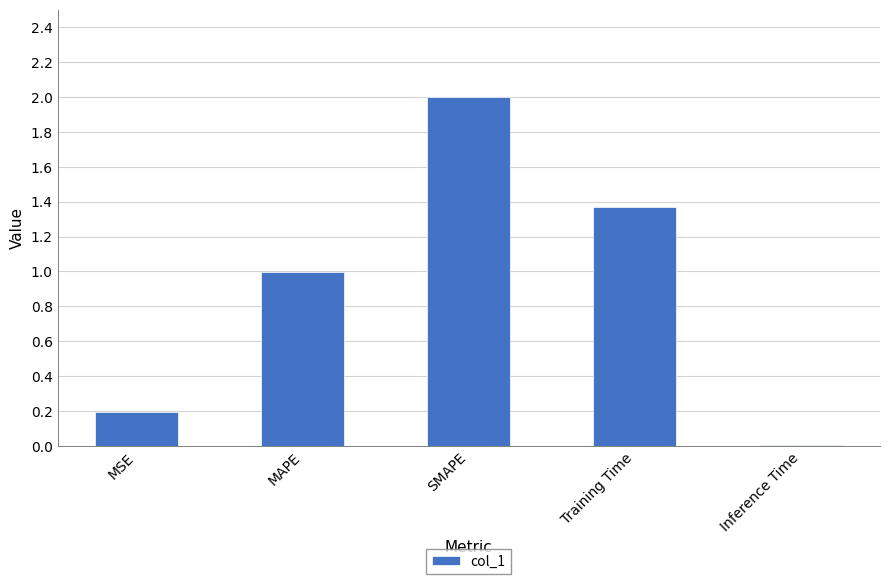

What is the greatest value displayed?

2.0